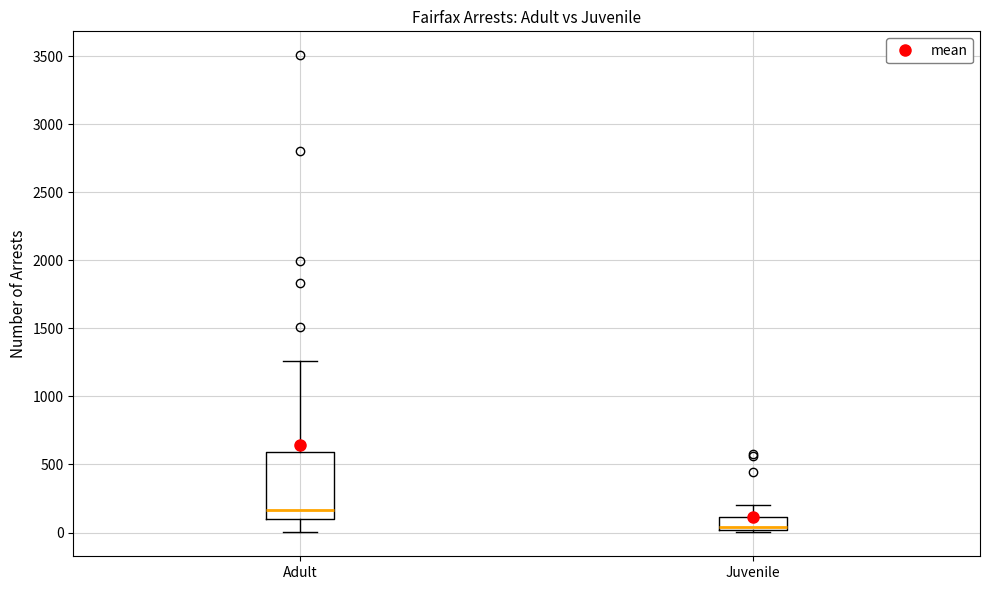

Where does the upper whisker of the box for Adult end on the y-axis? The values are not printed on the chart, so give them approximately, as read against the axis.

1250